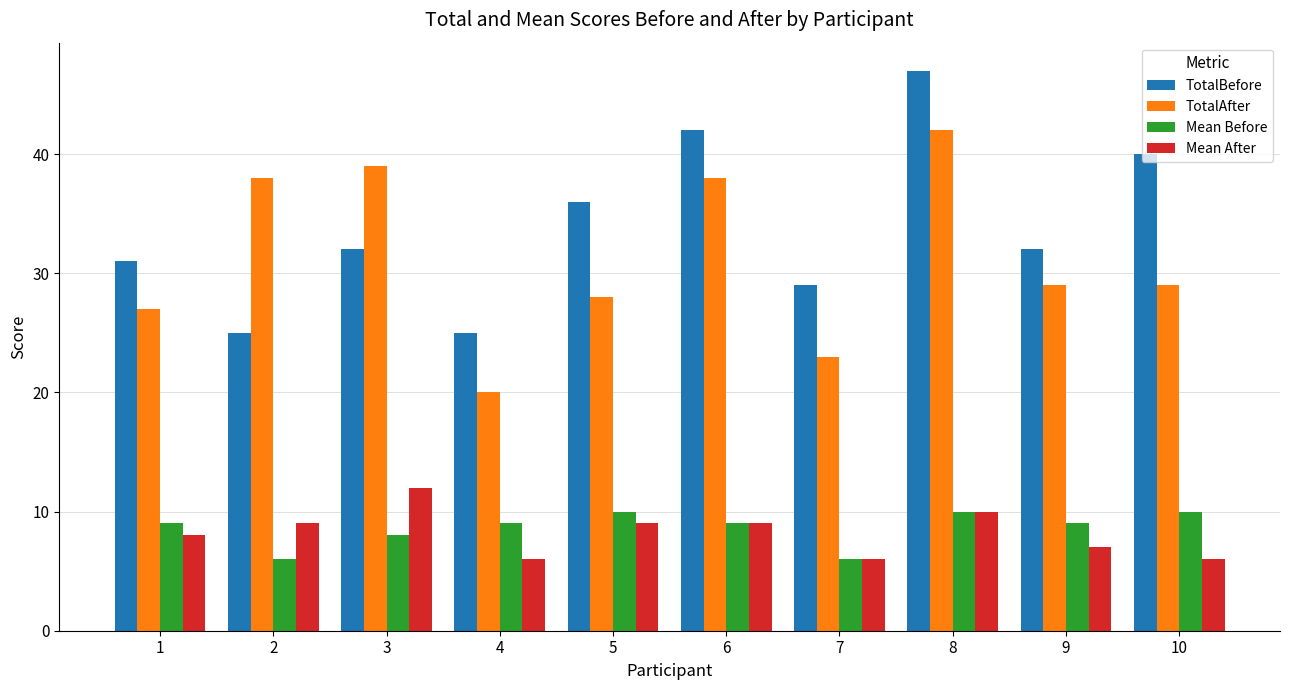

What is the minimum value for Mean Before?

6